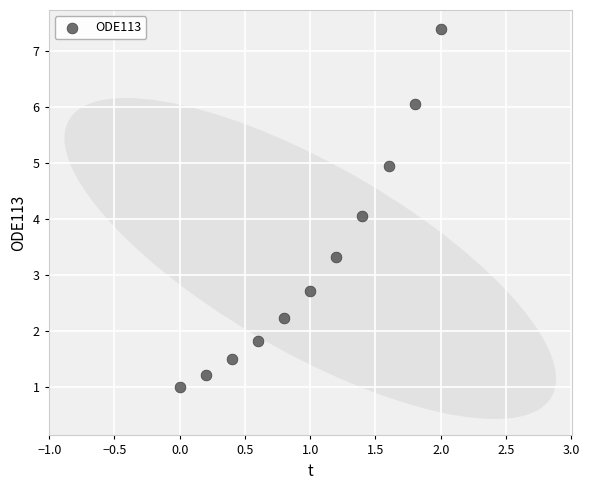

What is the average Y value?

3.3